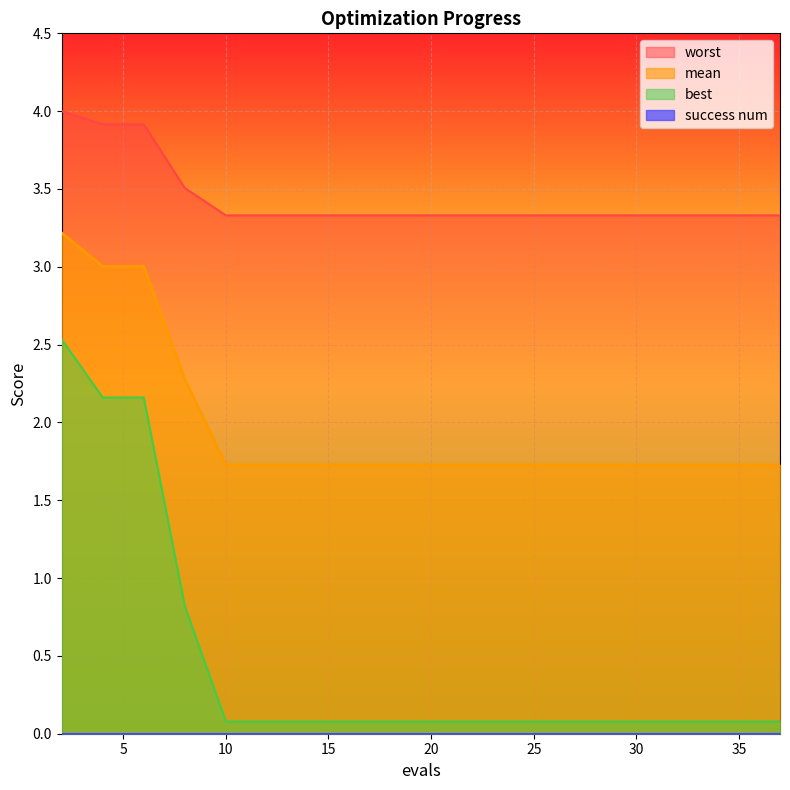

The value of worst at 8 is 3.5. True or false?

True